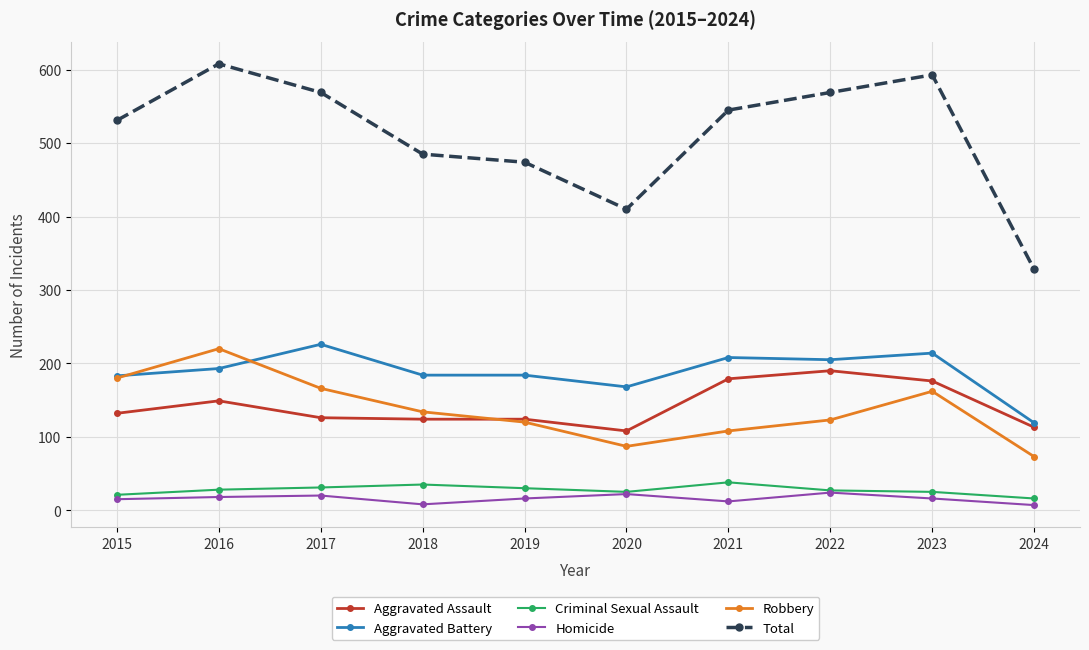

In Robbery, how many points are higher than both neighbors (excluding endpoints)?

2